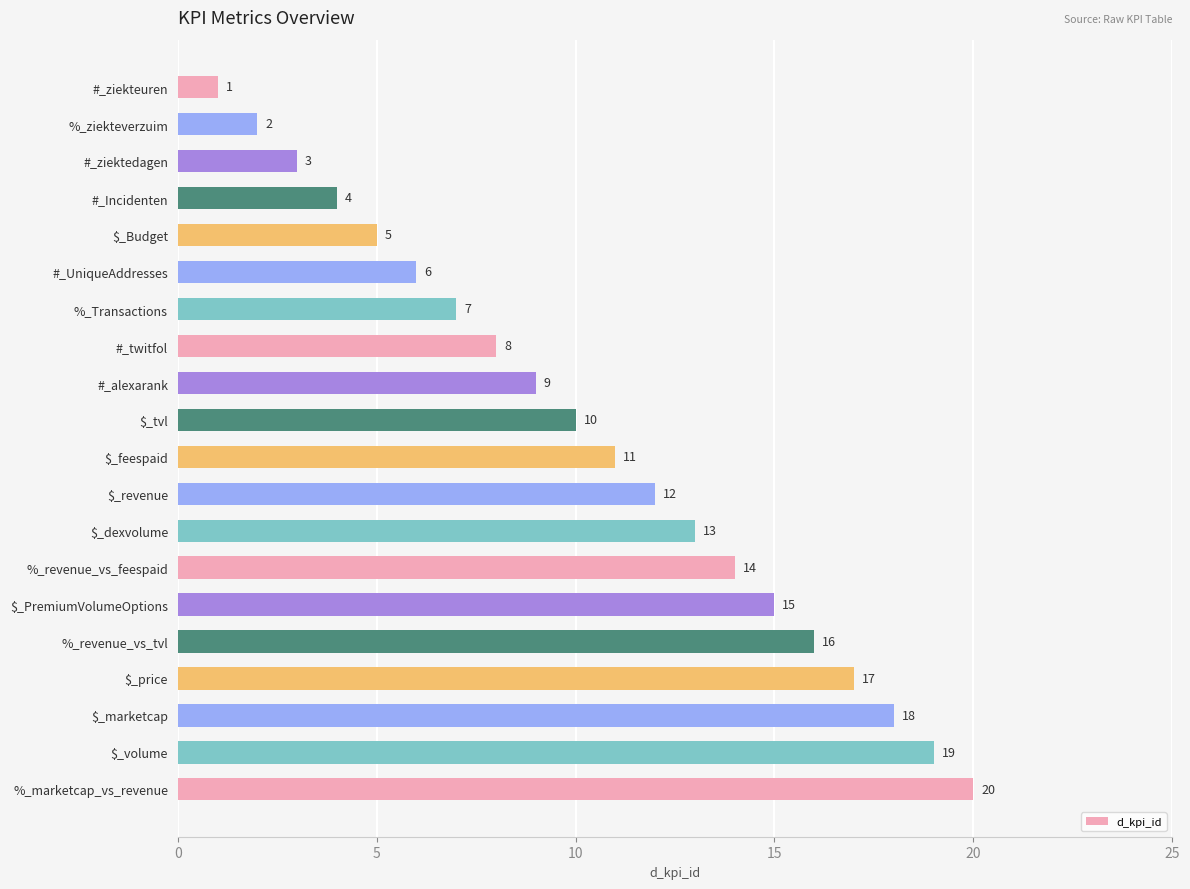

What is the difference between the maximum and minimum values?

19